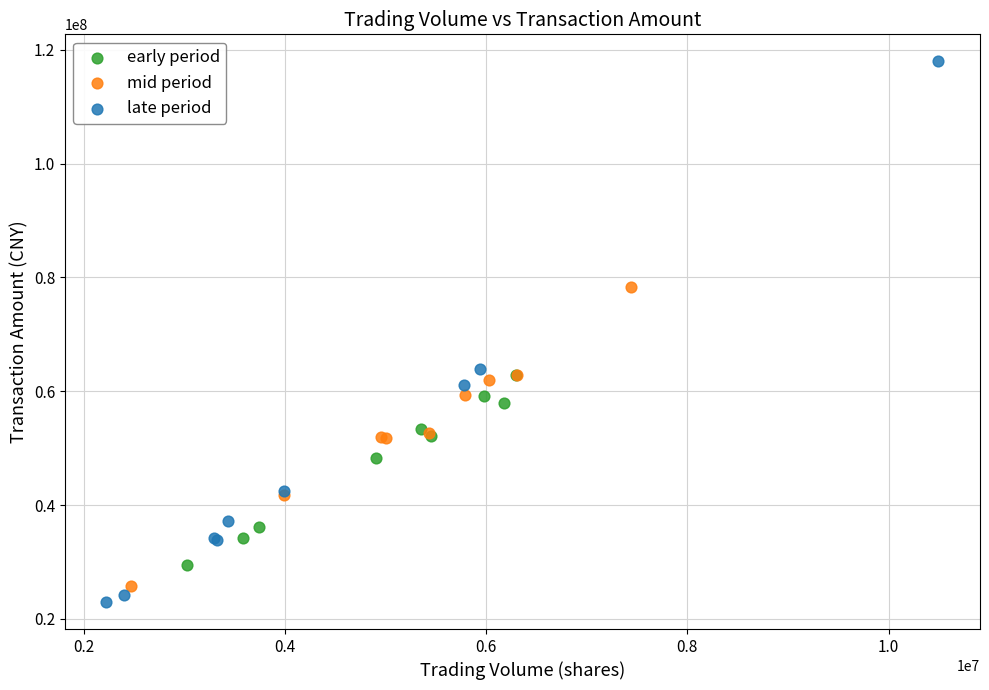

Which series reaches the maximum Y coordinate?

late period